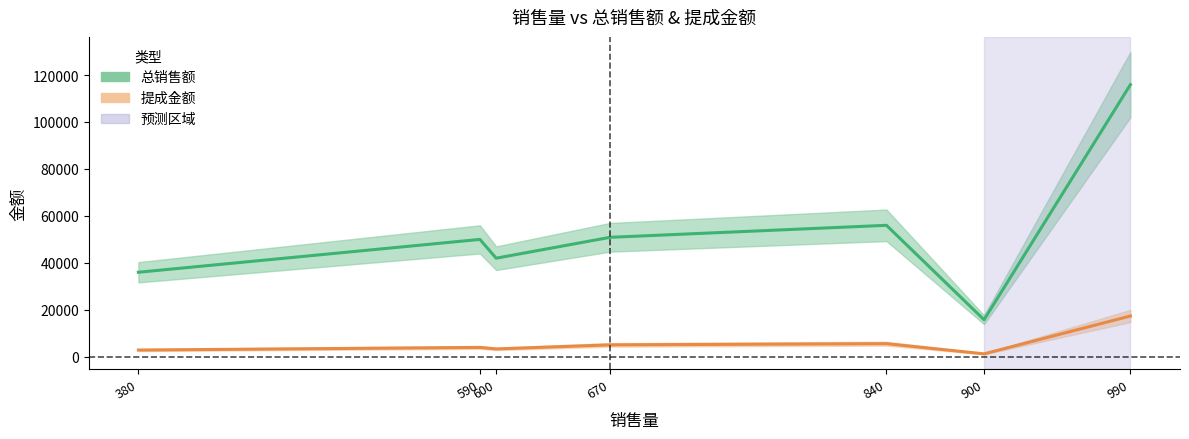

Between 李林 and 李小玉, which series saw the biggest shift?

总销售额